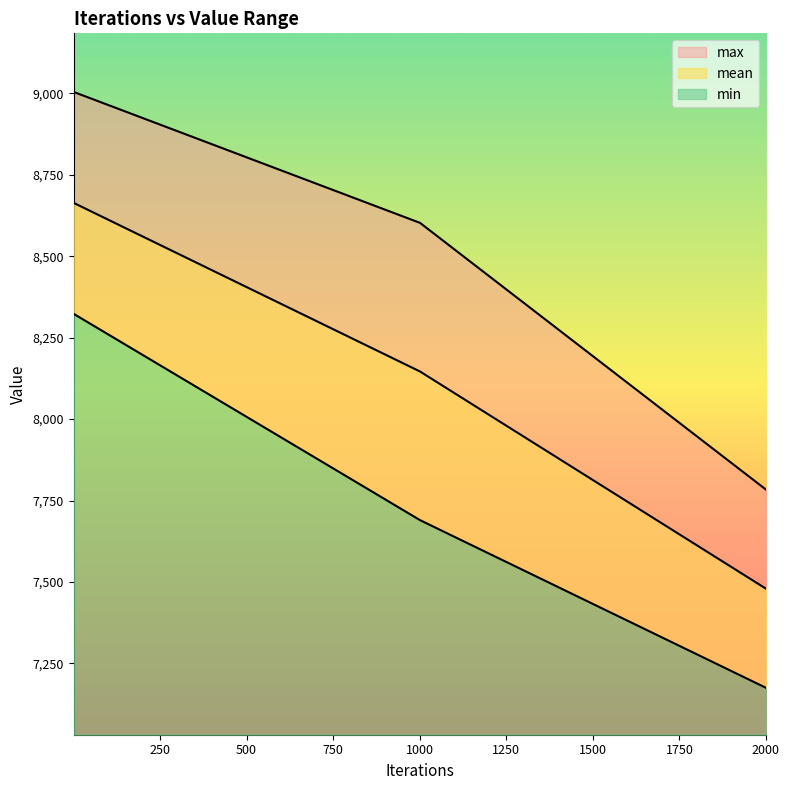

What is the sum of all min values?

23187.4